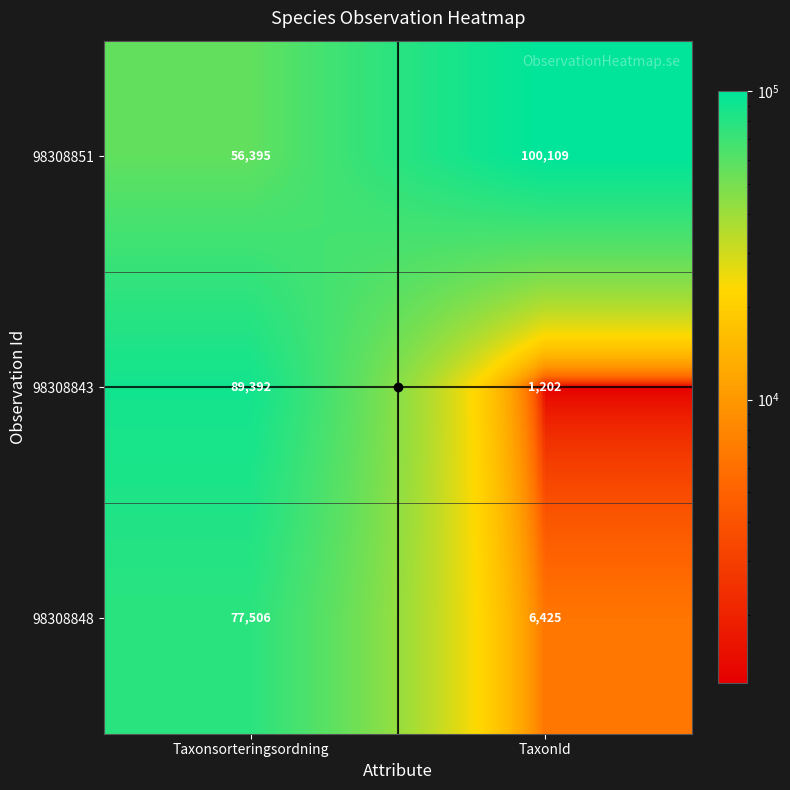

At how many categories does at least one series exceed 18194?

2